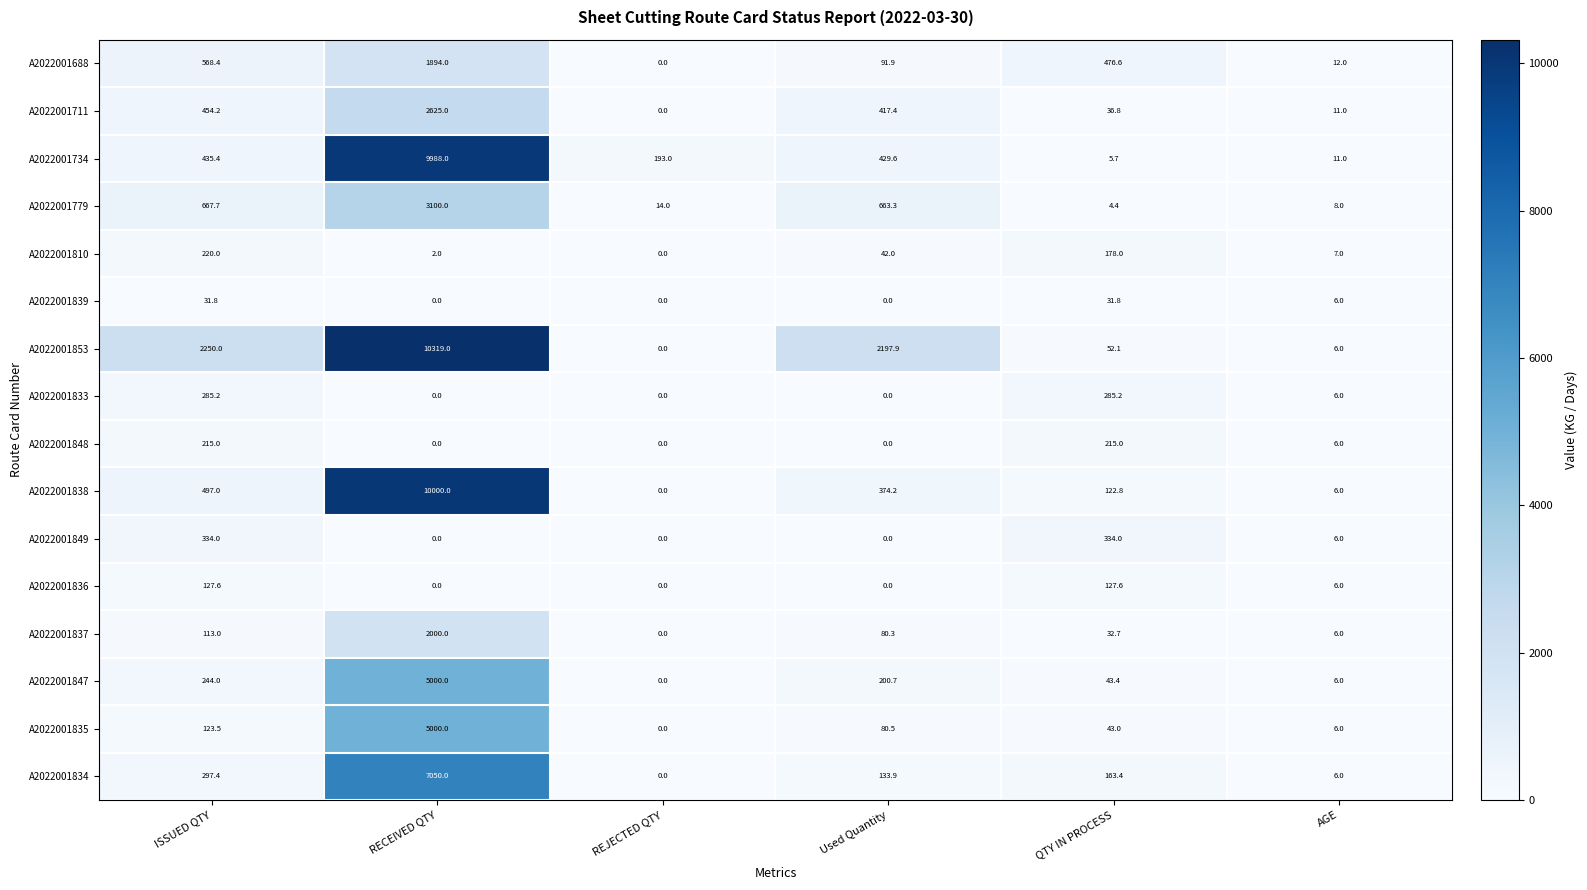

What is the highest value of the A2022001734 series?

9988.0